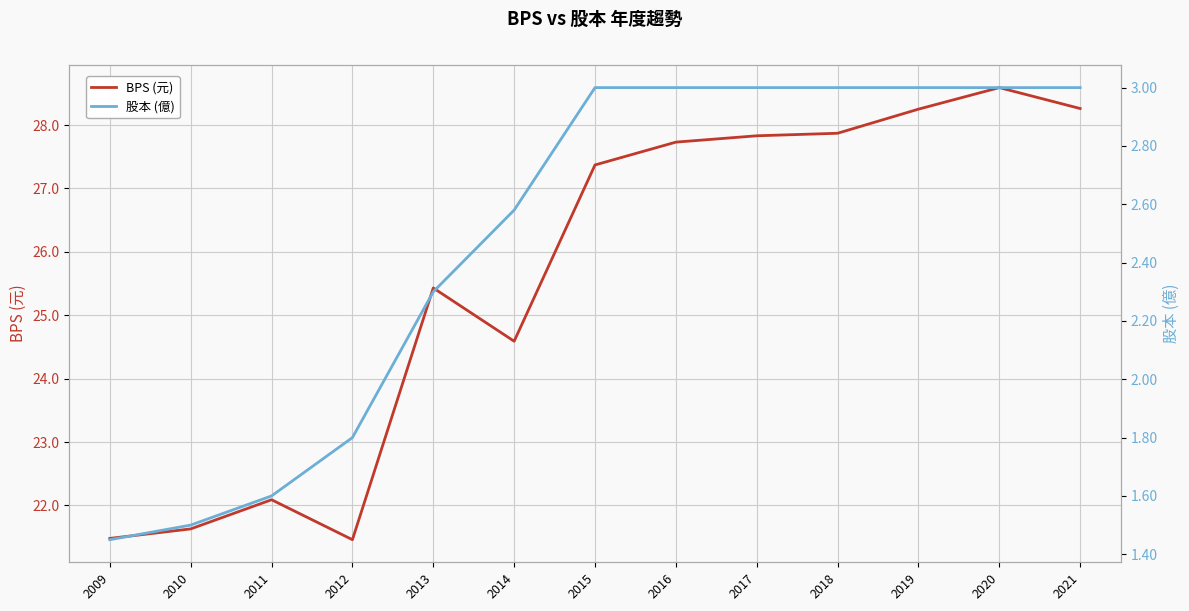

True or false: BPS (元) and 股本 (億) cross at least once.

False